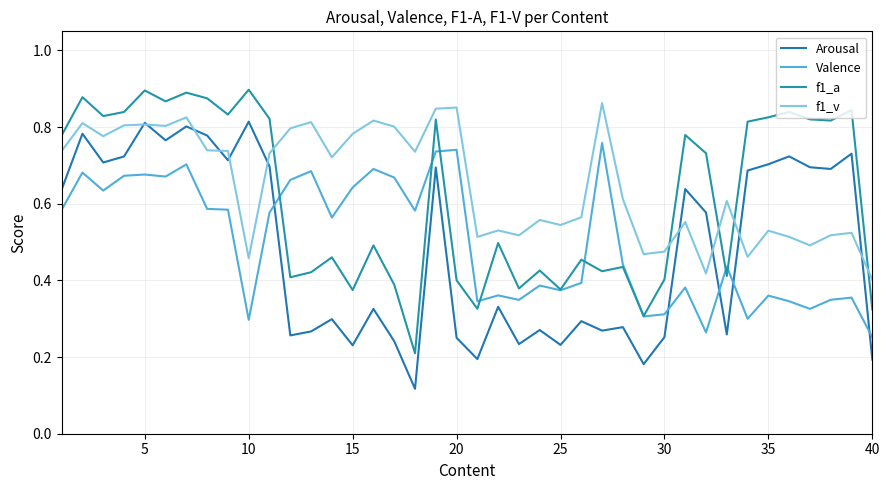

Is this an area chart (filled region under the line)?

No